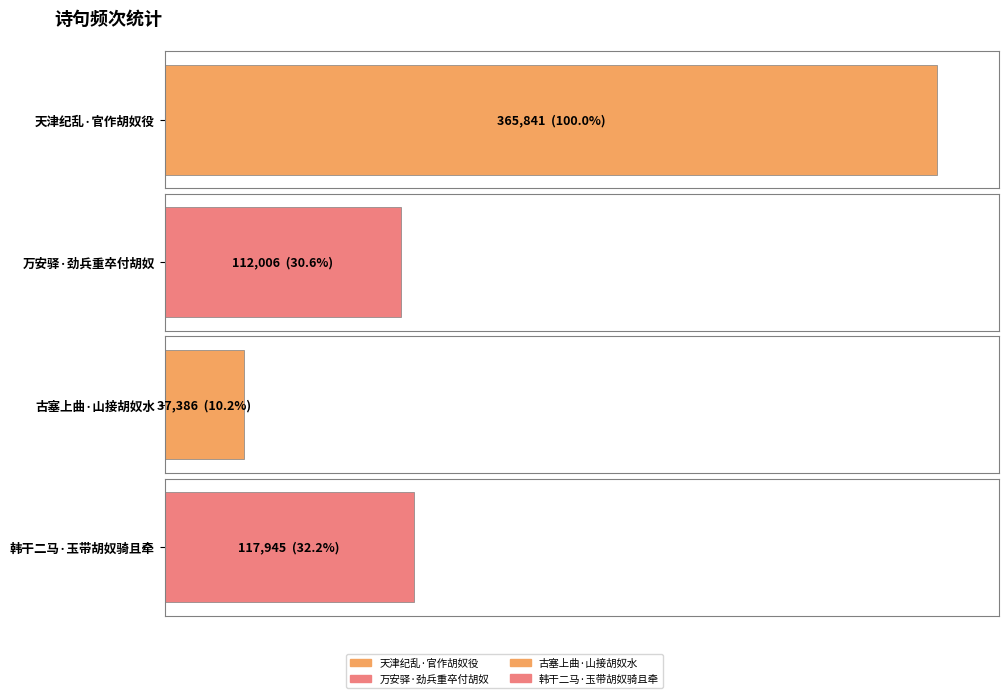

How many values are below 117945?

2